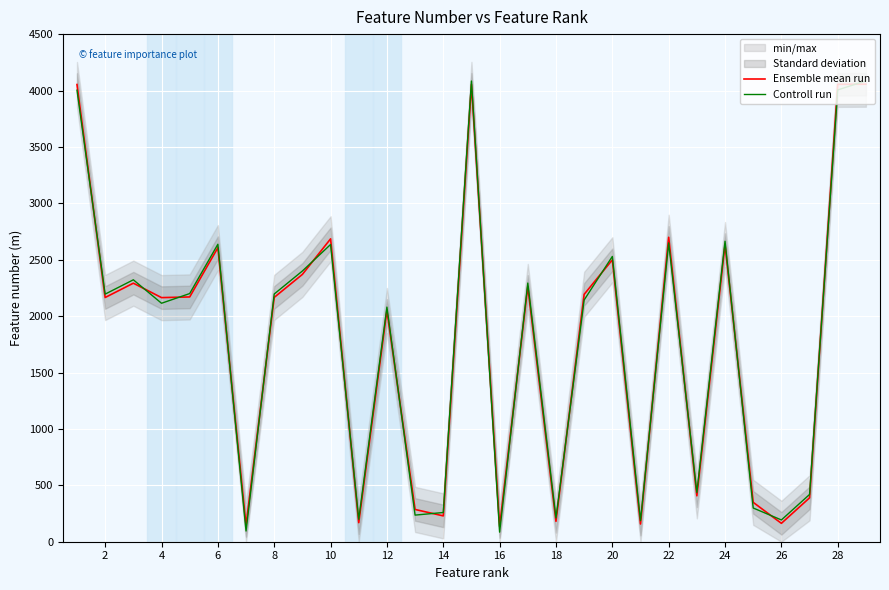

How many categories are shown in the chart?

29